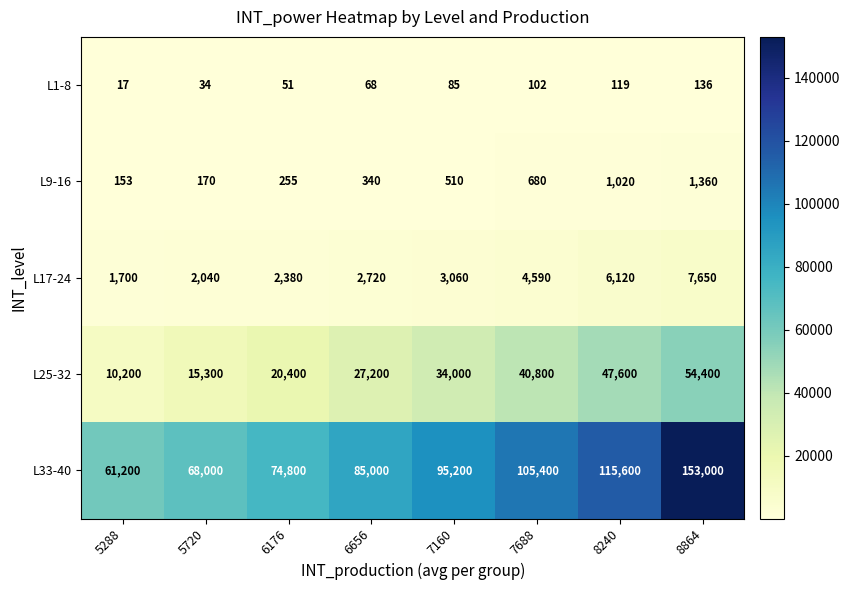

Where is L25-32 nearest to the value 32300?

7160